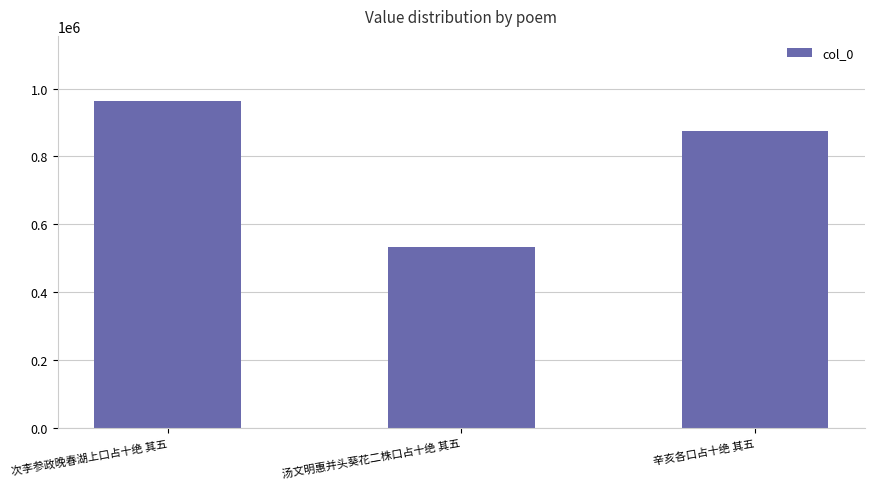

What position from the right is 次李参政晚春湖上口占十绝 其五?

3